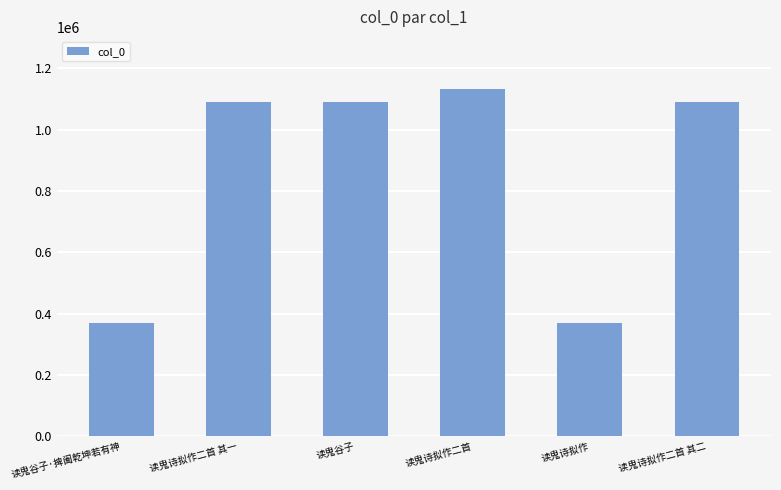

The value at 读鬼谷子 is 1646481. True or false?

False